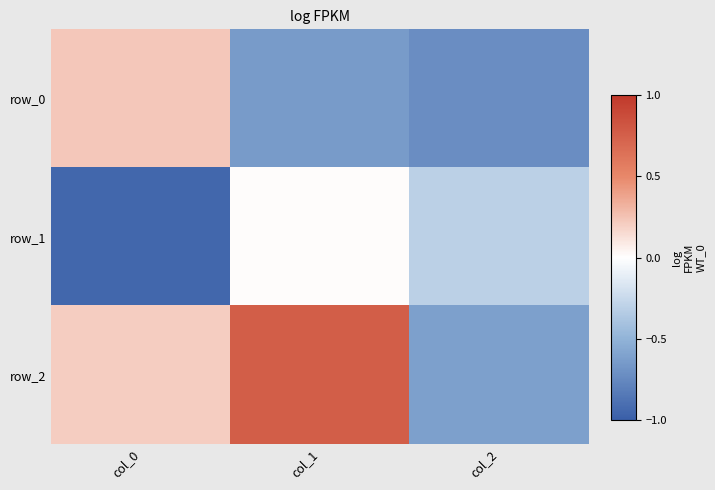

Which series has the largest total across all categories?

row_2